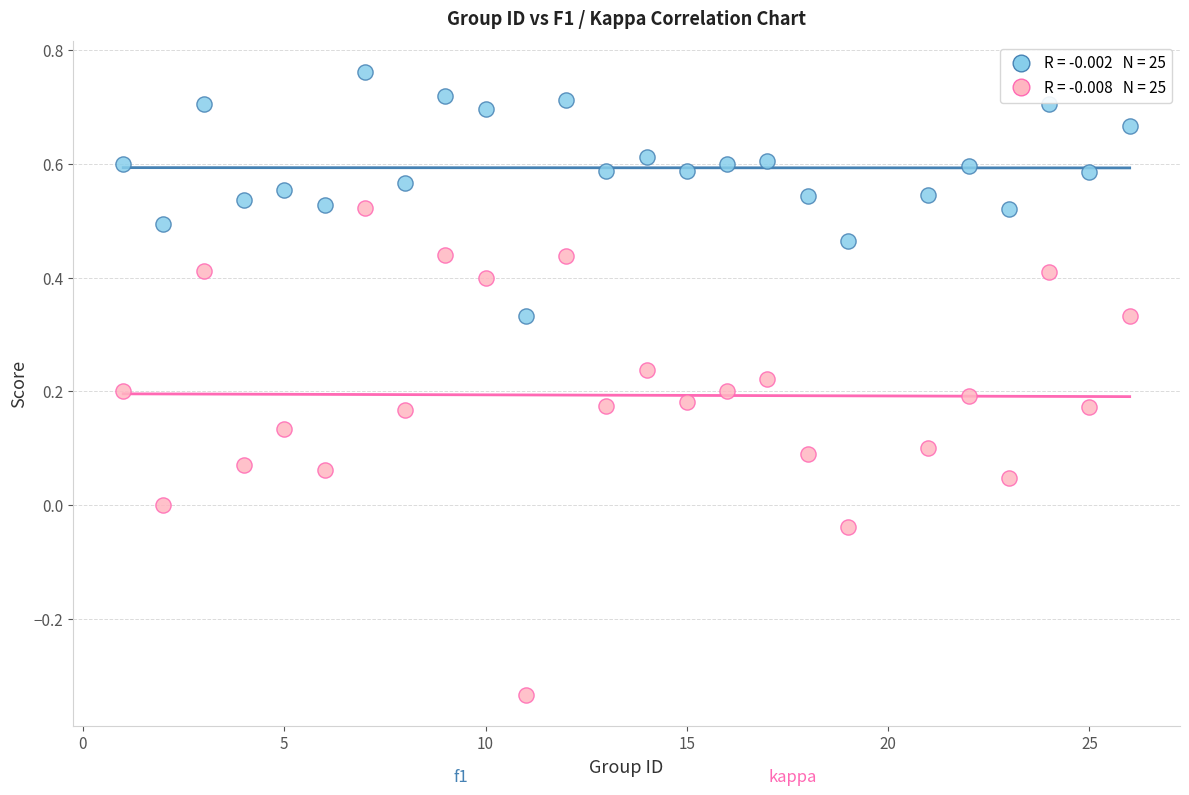

Across all data points, what is the range of X values (max minus min)?

25.0